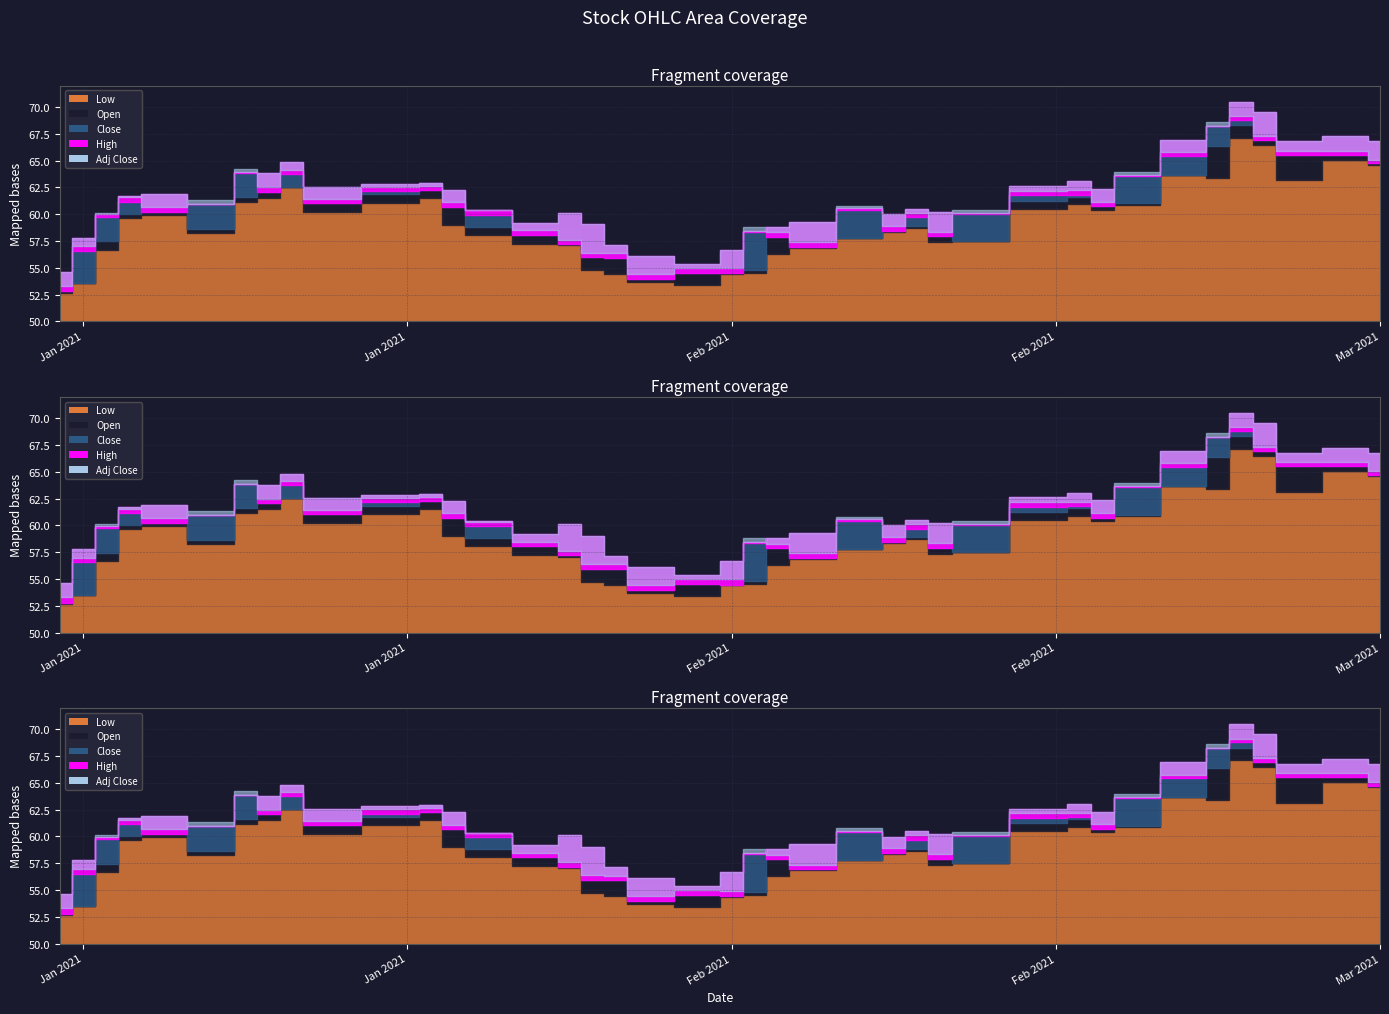

Between 2021-01-20 and 2021-01-28, which series saw the biggest shift?

Low